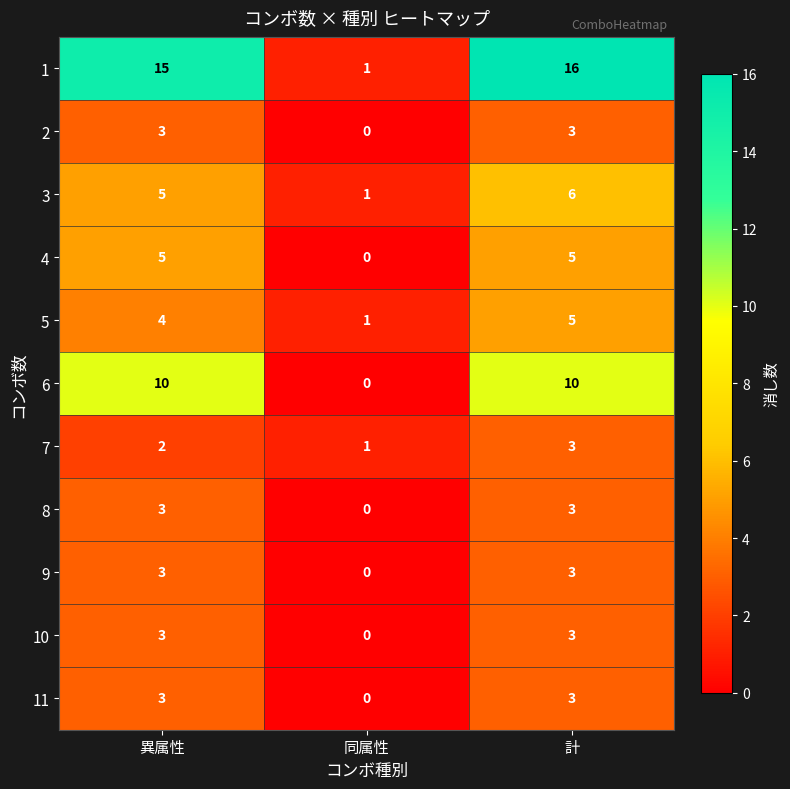

The value of 11 at 同属性 is 0. True or false?

True